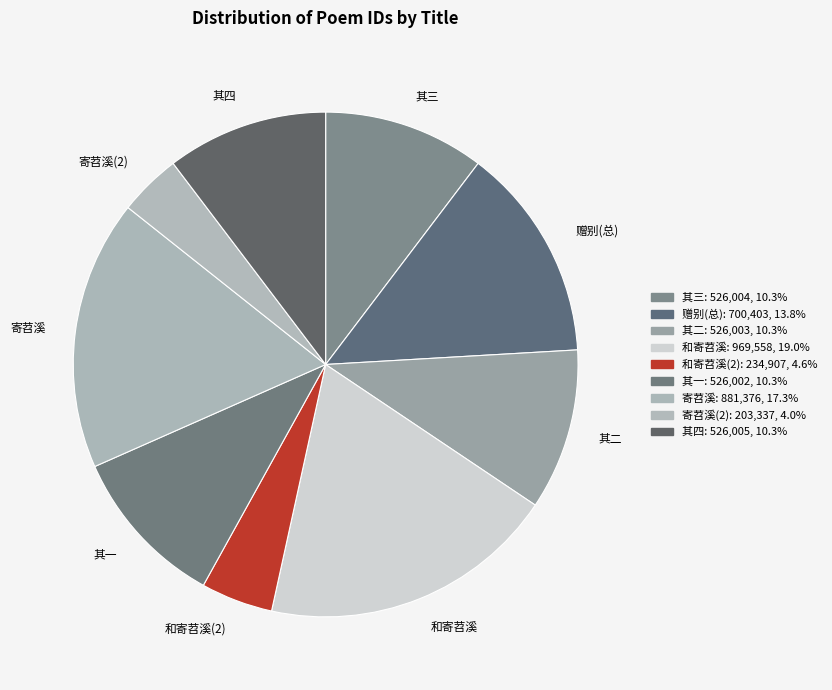

What is the ratio of the value at 寄苕溪 to the value at 赠别(总)?

1.3